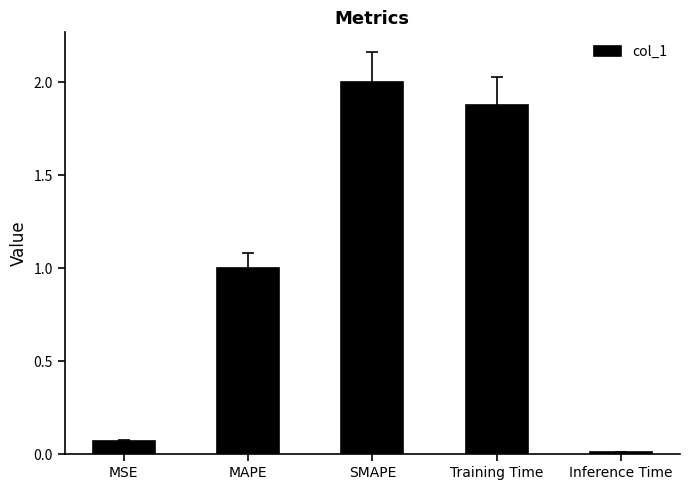

List the labels in order of value, smallest first.

Inference Time, MSE, MAPE, Training Time, SMAPE